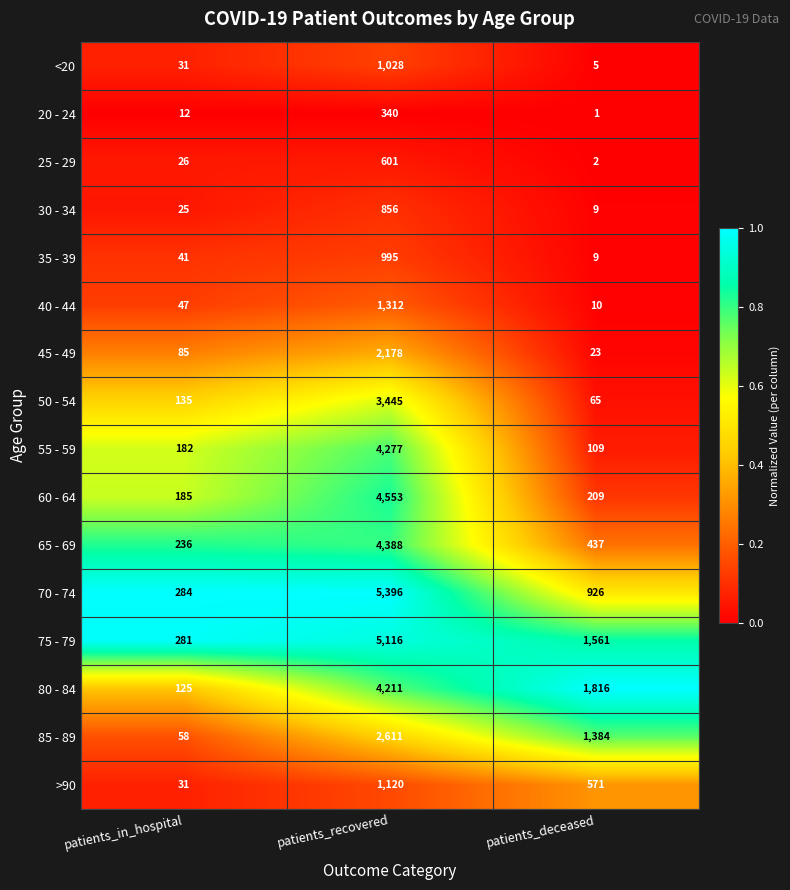

How many categories are shown in the chart?

3